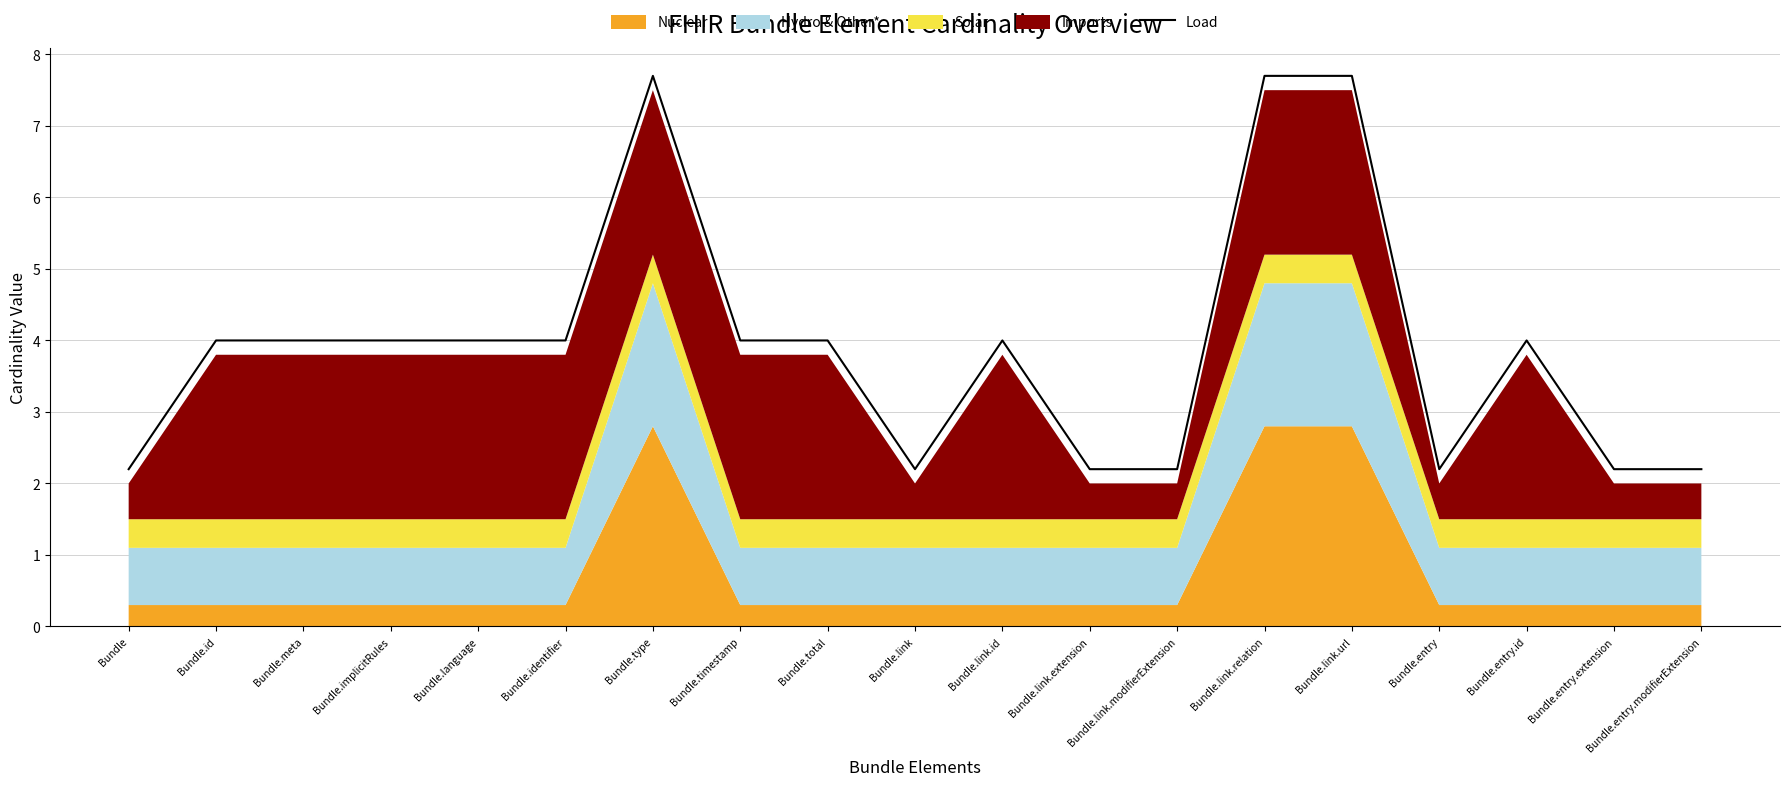

List the labels in order of value, largest first.

Bundle.type, Bundle.link.relation, Bundle.link.url, Bundle.id, Bundle.meta, Bundle.implicitRules, Bundle.language, Bundle.identifier, Bundle.timestamp, Bundle.total, Bundle.link.id, Bundle.entry.id, Bundle, Bundle.link, Bundle.link.extension, Bundle.link.modifierExtension, Bundle.entry, Bundle.entry.extension, Bundle.entry.modifierExtension